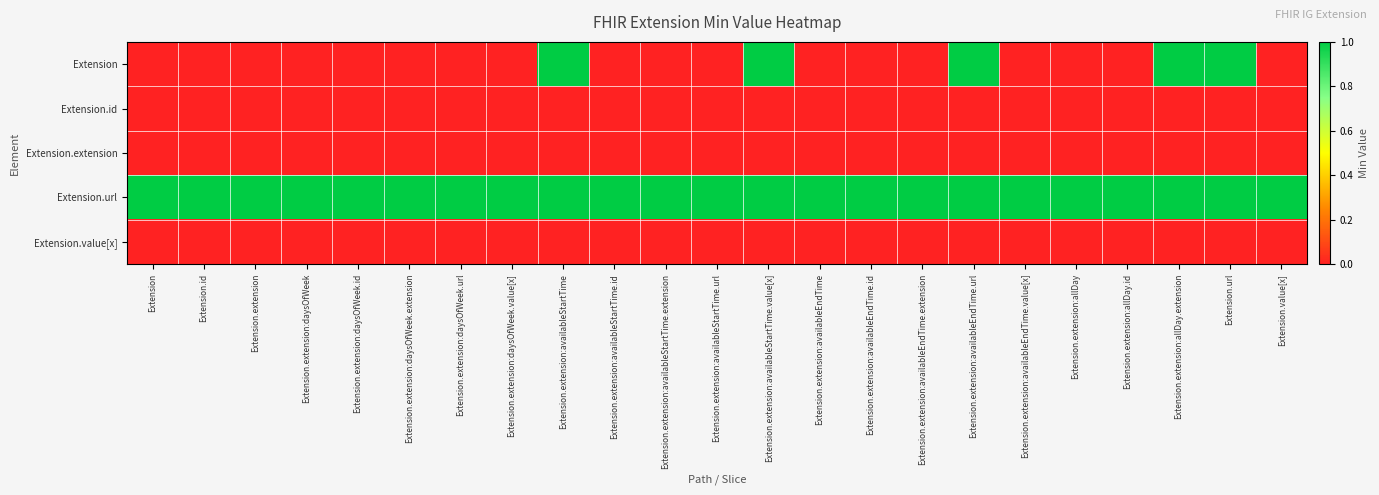

At Extension.extension:availableEndTime, list the series in order from smallest to largest.

Extension, Extension.id, Extension.extension, Extension.value[x], Extension.url